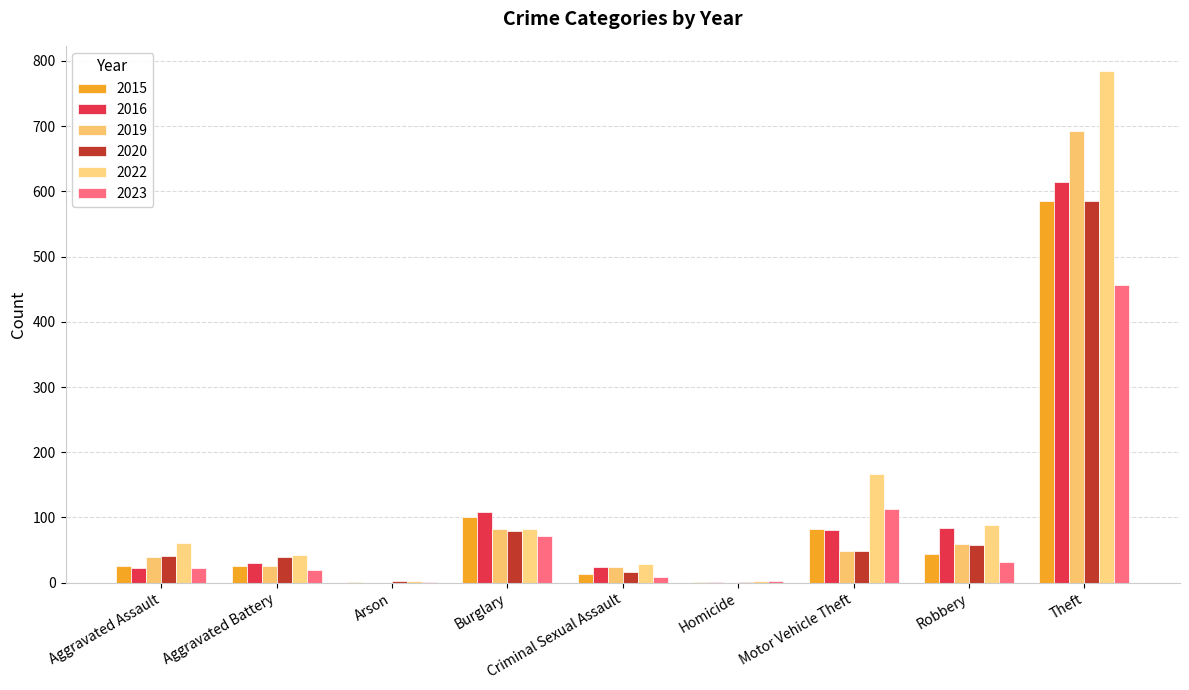

Is the value of 2020 at Aggravated Assault greater than the value of 2016 at Robbery?

No